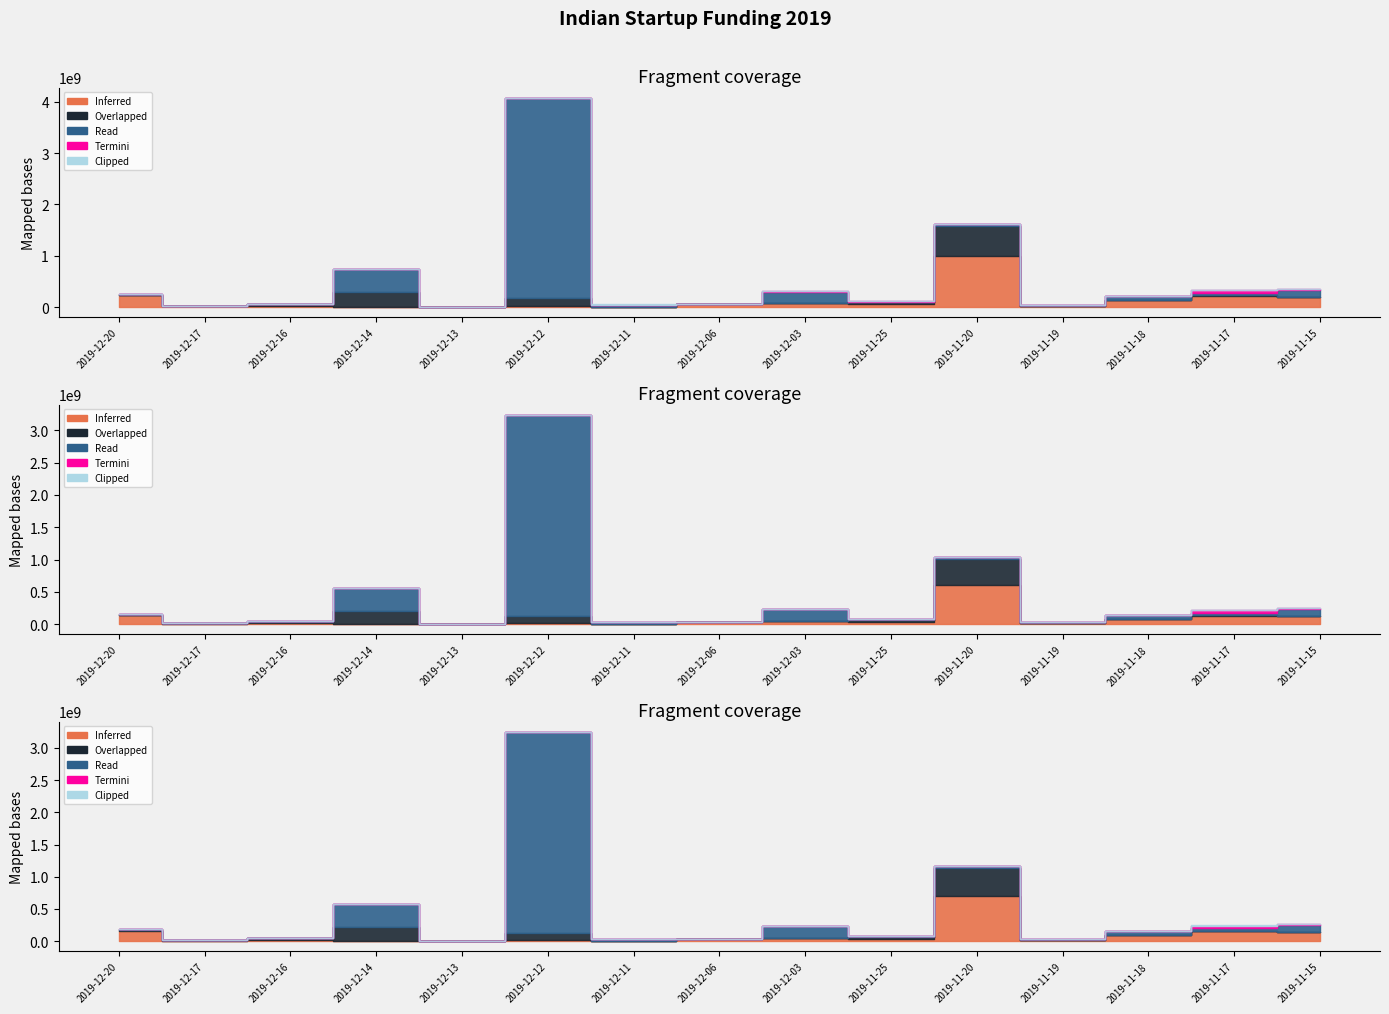

At 2019-11-17, list the series in order from smallest to largest.

Clipped, Overlapped, Read, Termini, Inferred